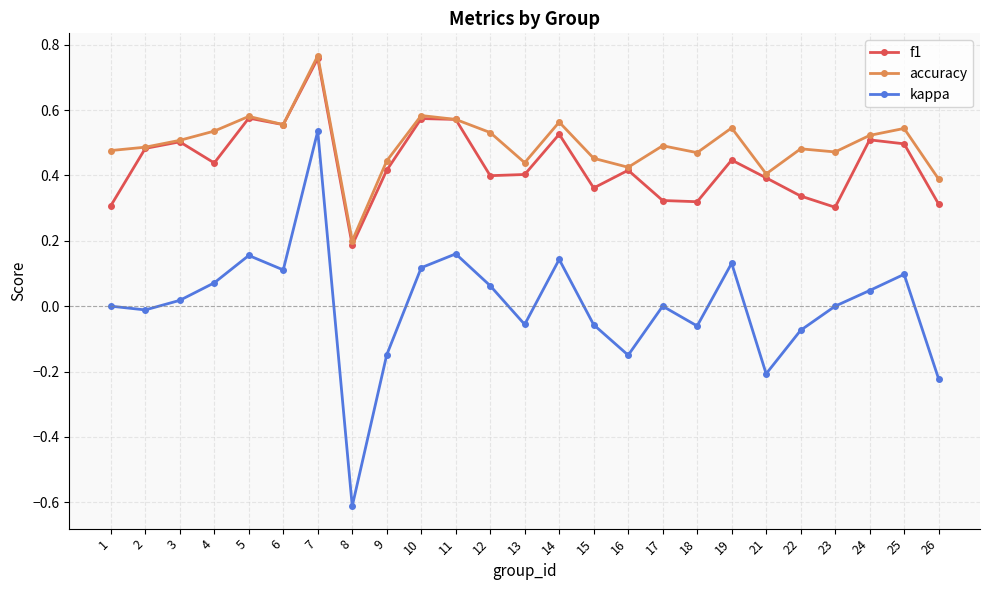

Count the f1 values in the range 0 to 1.

25